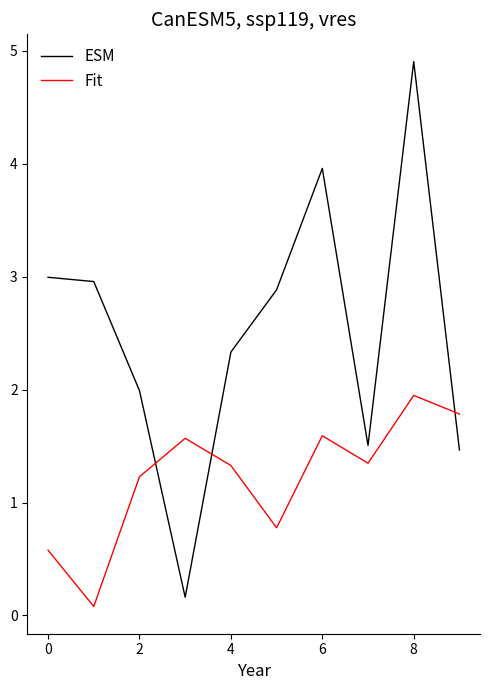

What is the minimum value shown in the chart?

0.1